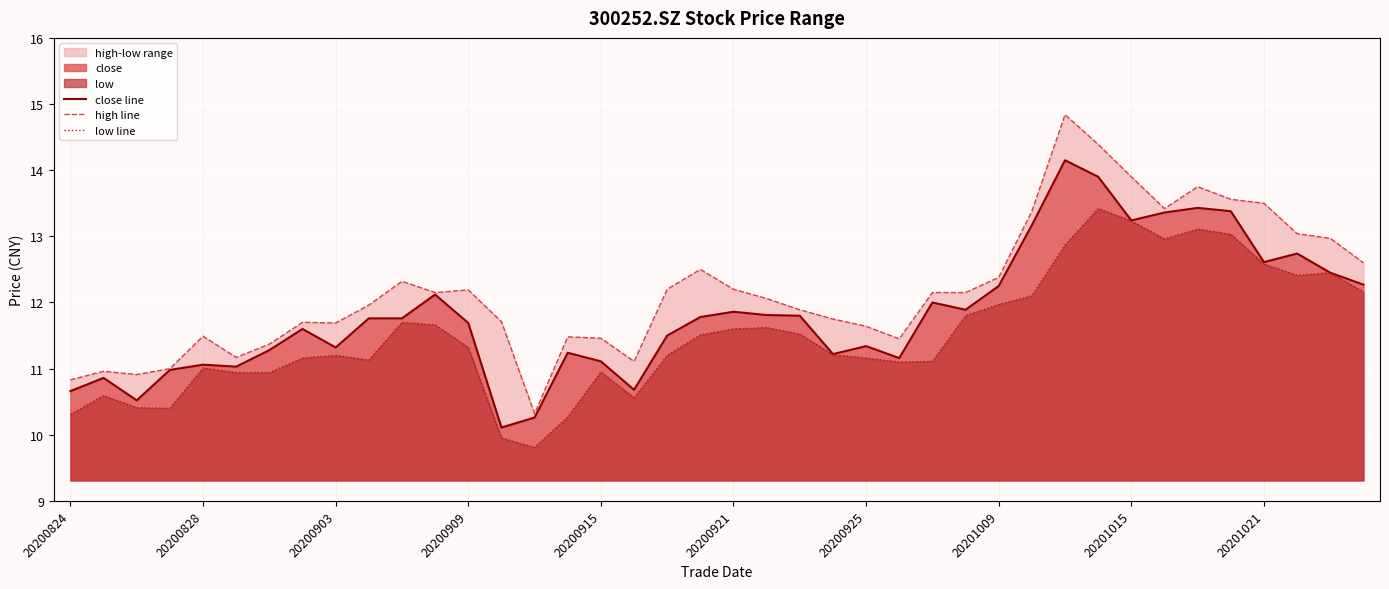

List the series in order of their peak value, highest first.

high line, close line, low line